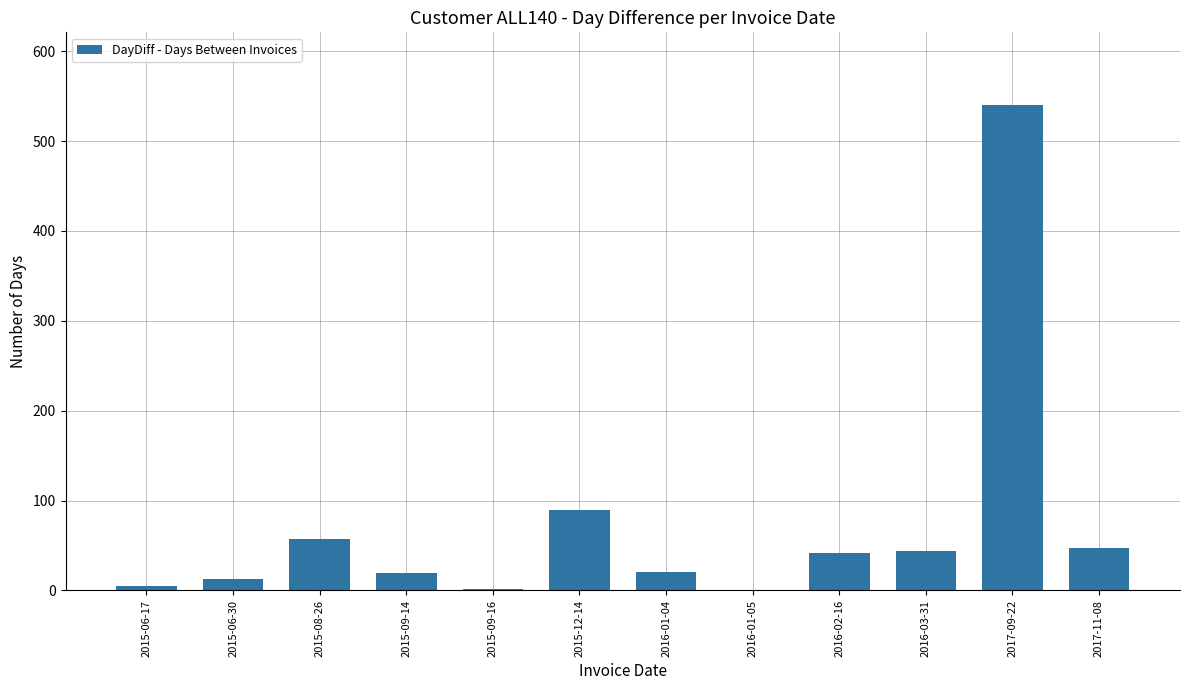

The chart shows a value of 57 at 2015-08-26. True or false?

True